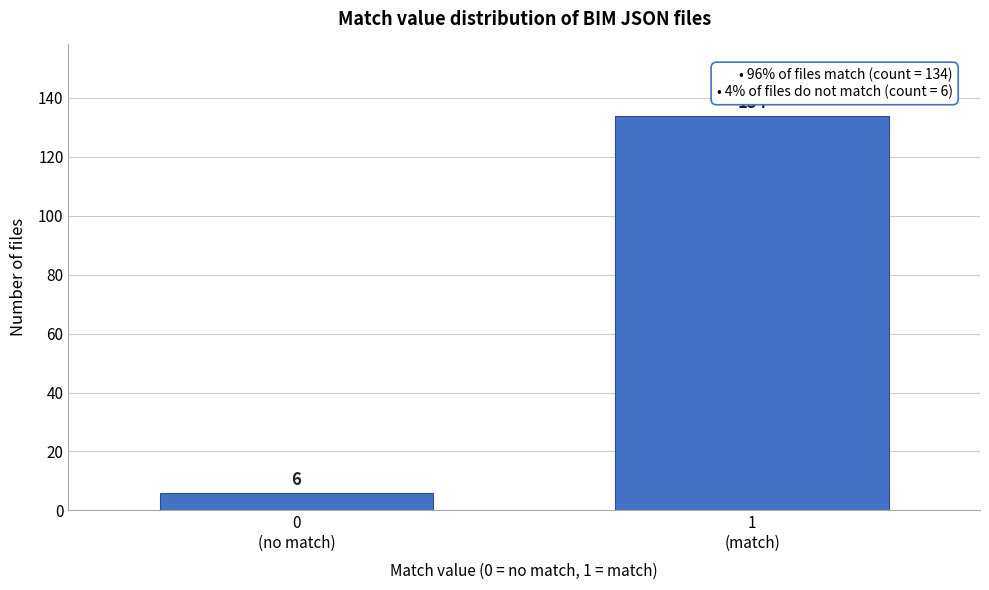

Reading left to right, extract all data points from this chart.

6	134